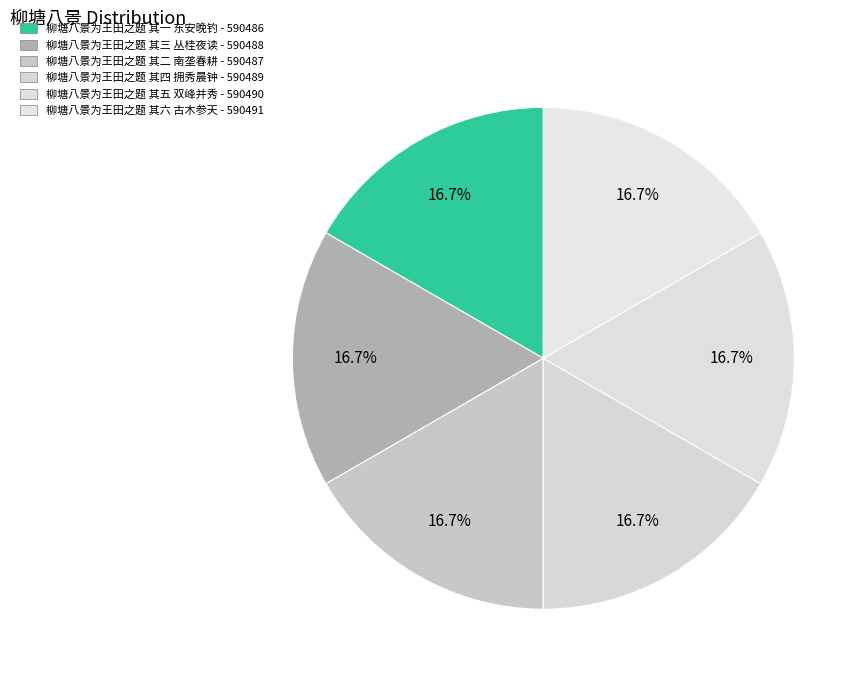

Is 柳塘八景为王田之题 其四 拥秀晨钟 the majority of the pie?

No